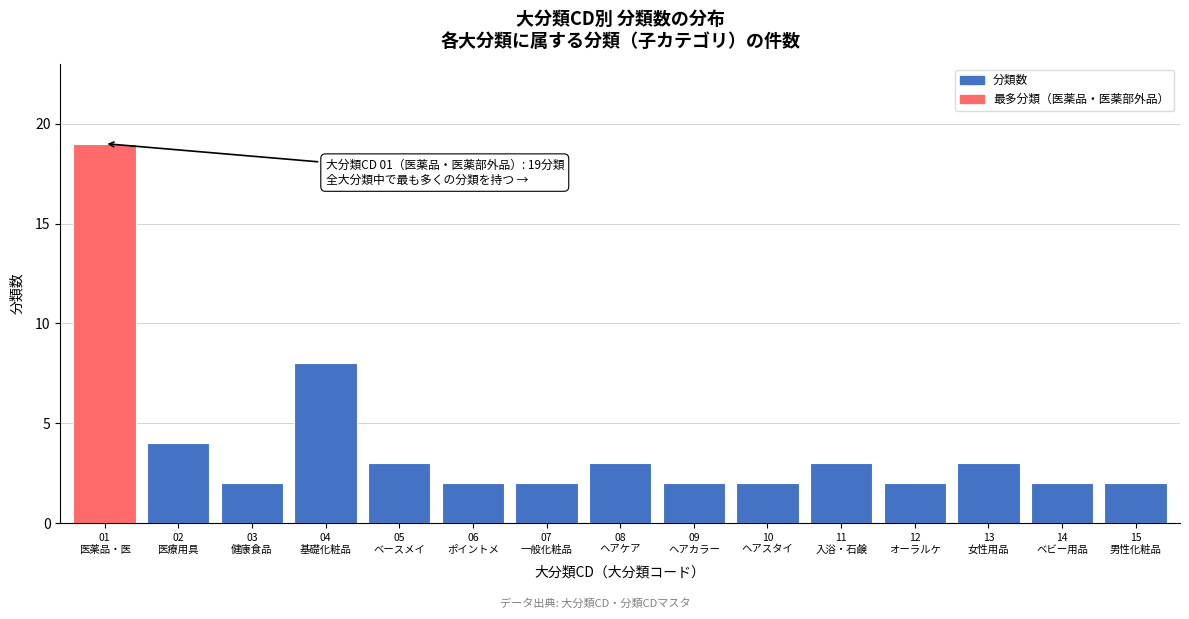

Reading right to left, extract all data points from this chart.

2	2	3	2	3	2	2	3	2	2	3	8	2	4	19